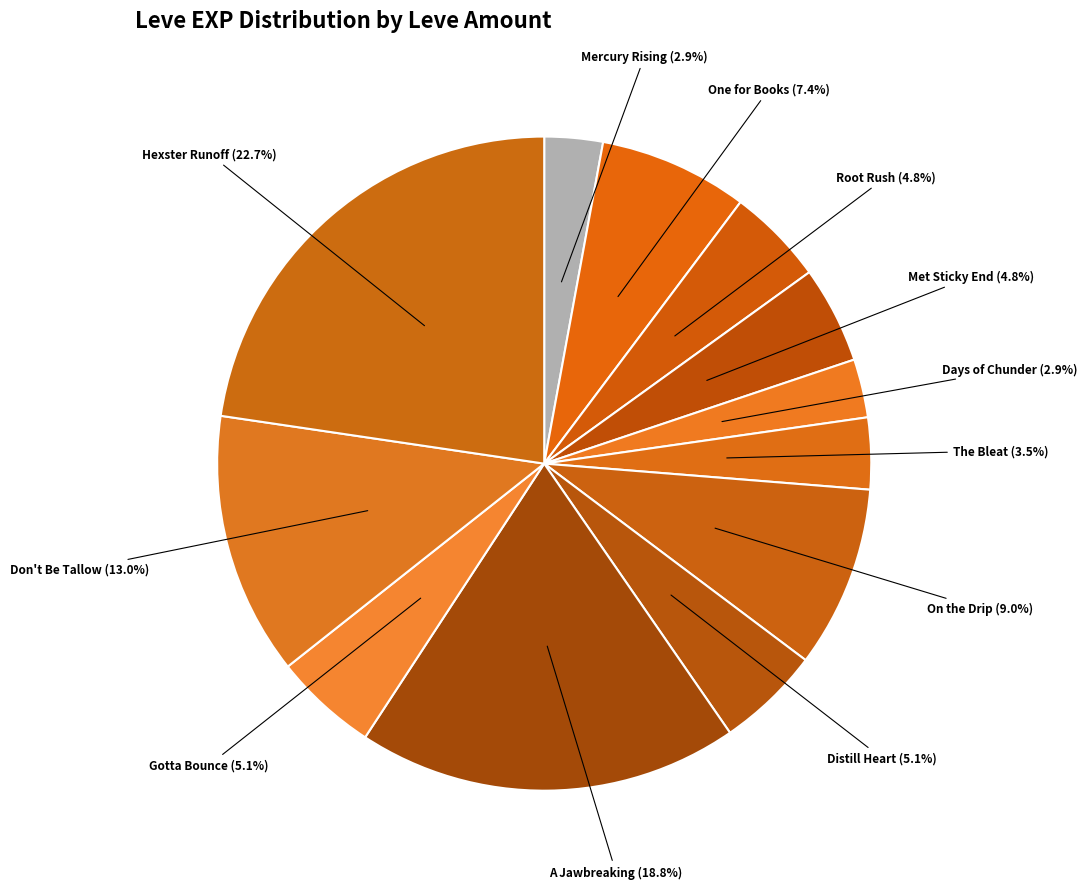

Which category has the biggest portion of the pie?

Hexster Runoff (22.7%)